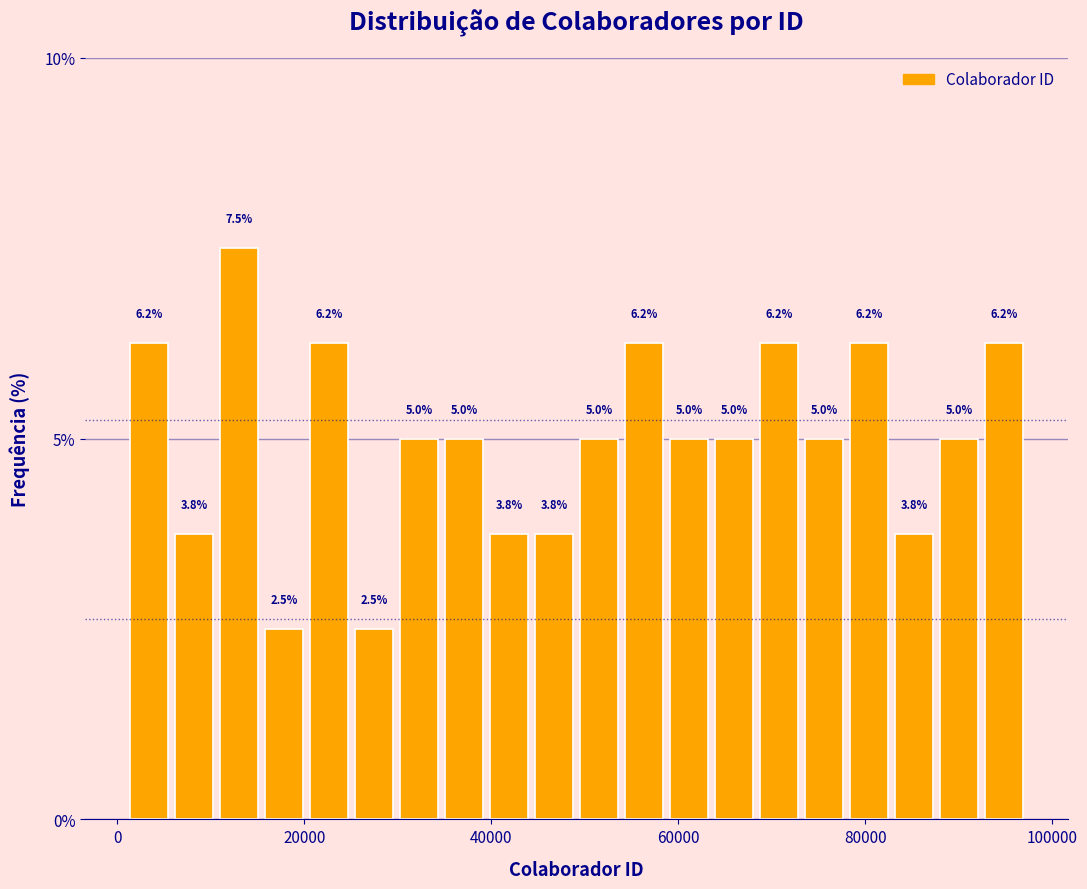

Read against the x-axis, roughly where is the centre of the tallest bar?

14000